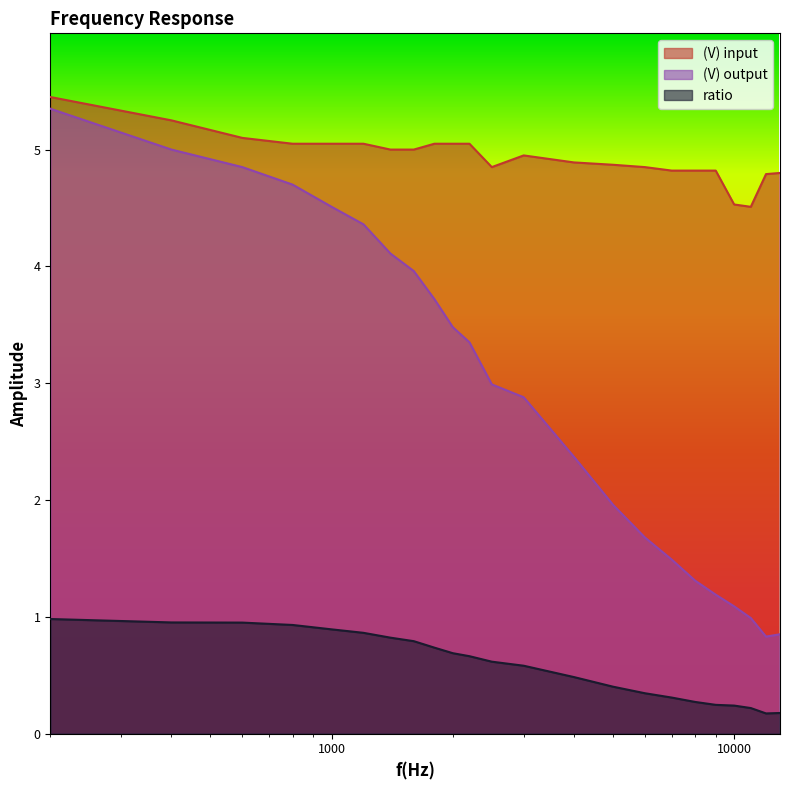

How many lines are shown in the chart?

3